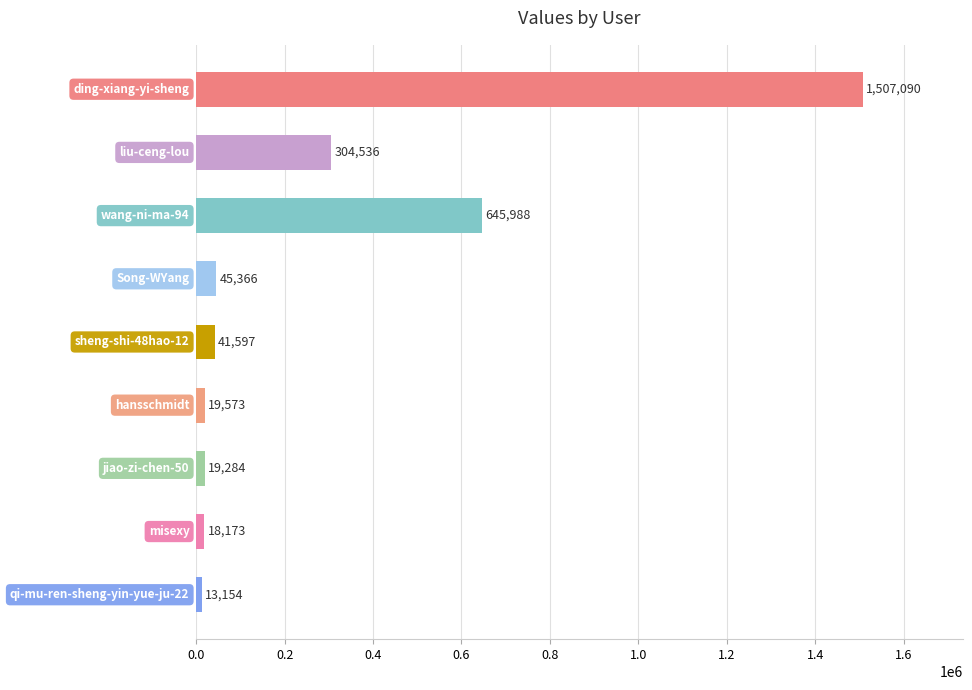

Reading top to bottom, what are all the values shown in this chart?

1507090	304536	645988	45366	41597	19573	19284	18173	13154